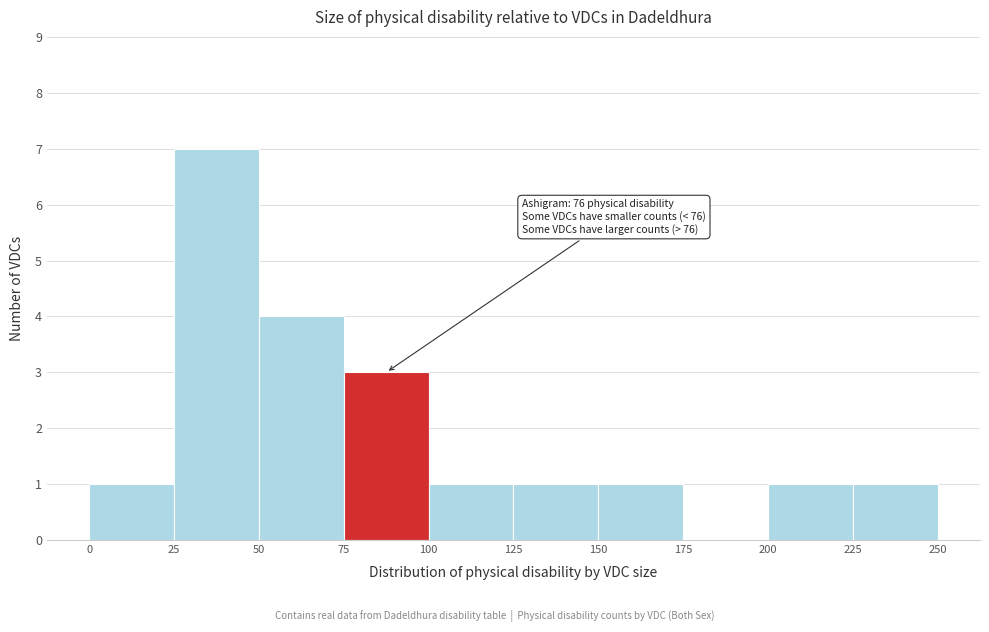

Over which range of the x-axis is the bar tallest?

25 to 50